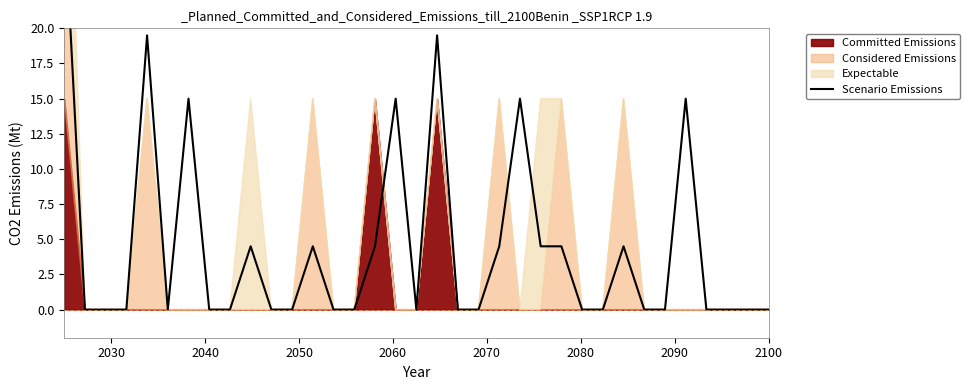

How many lines are shown in the chart?

1